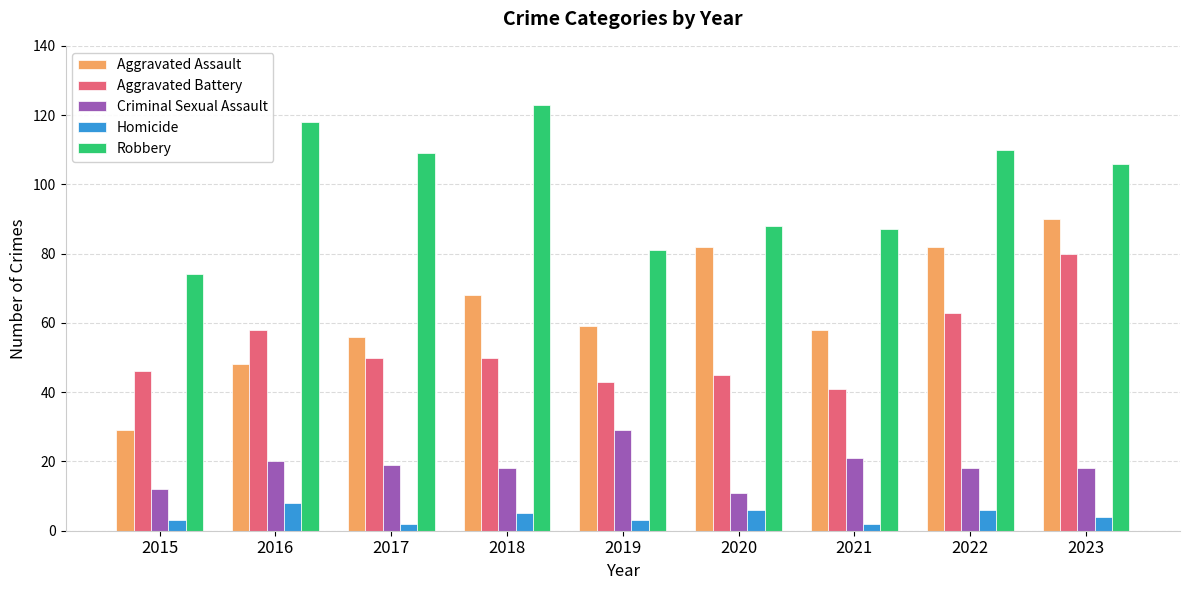

Which series has the largest range (max minus min)?

Aggravated Assault